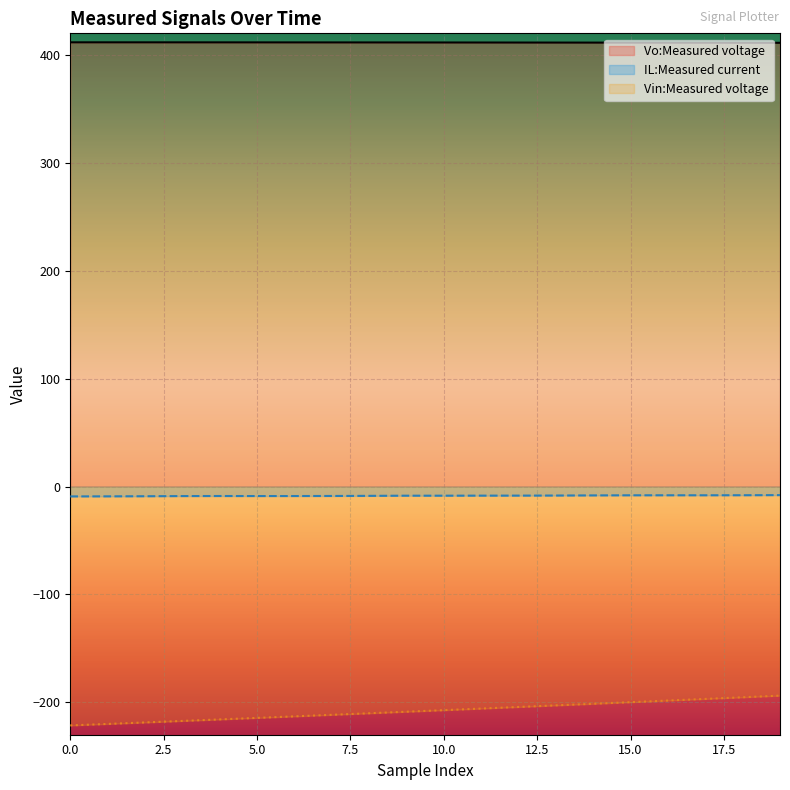

Between 1 and 18, which series saw the biggest shift?

Vin:Measured voltage